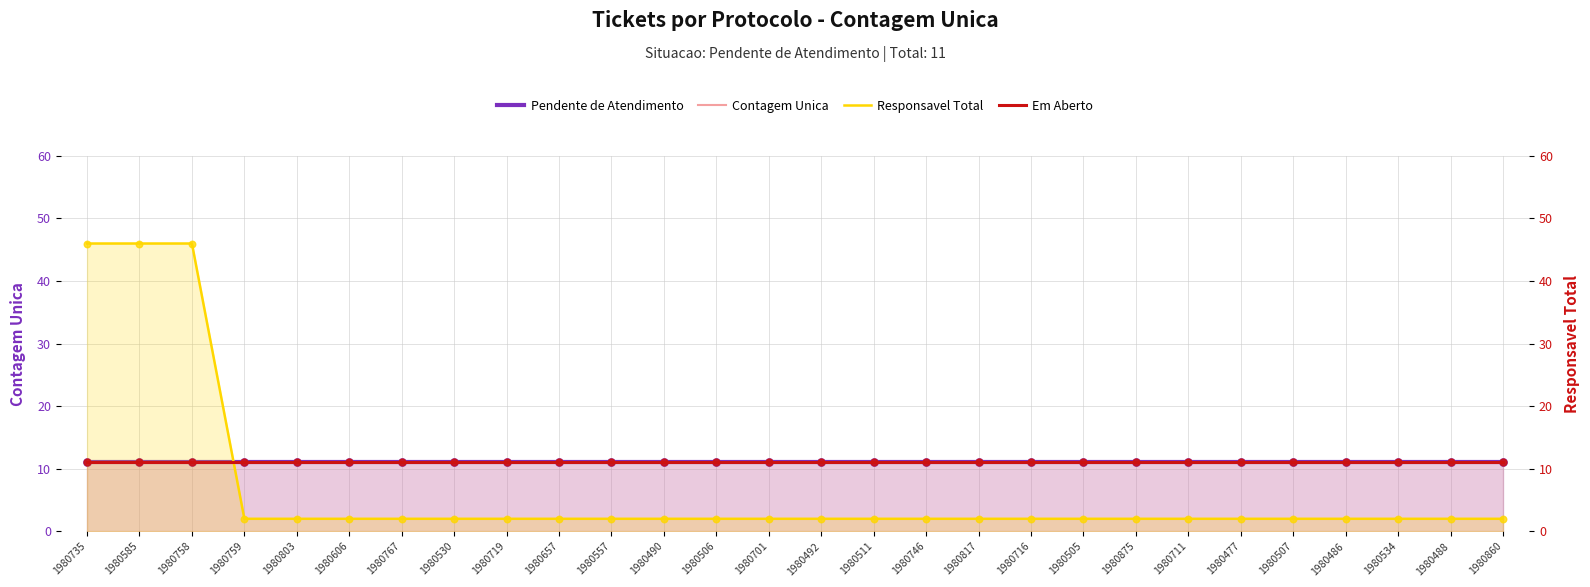

Which series reaches the maximum Y coordinate?

Responsavel Total